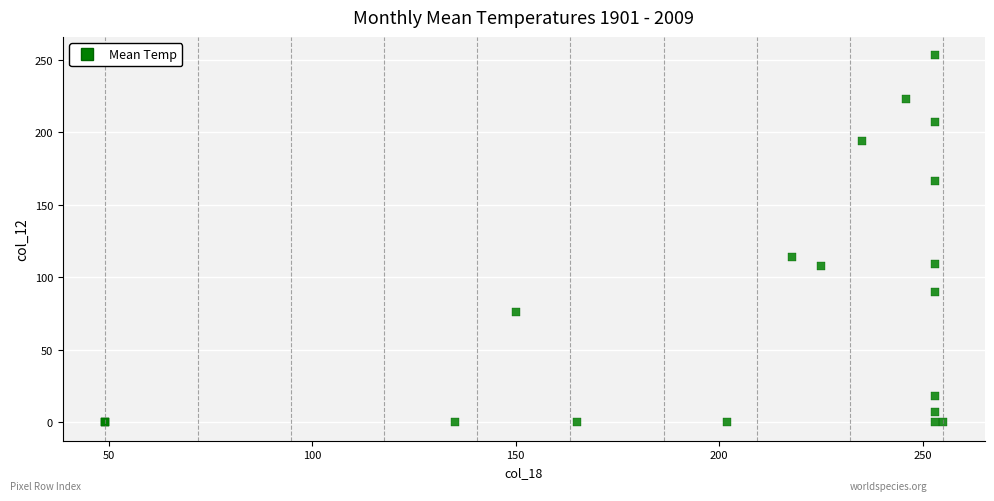

What Y value in the scatter plot is closest to 126?

114